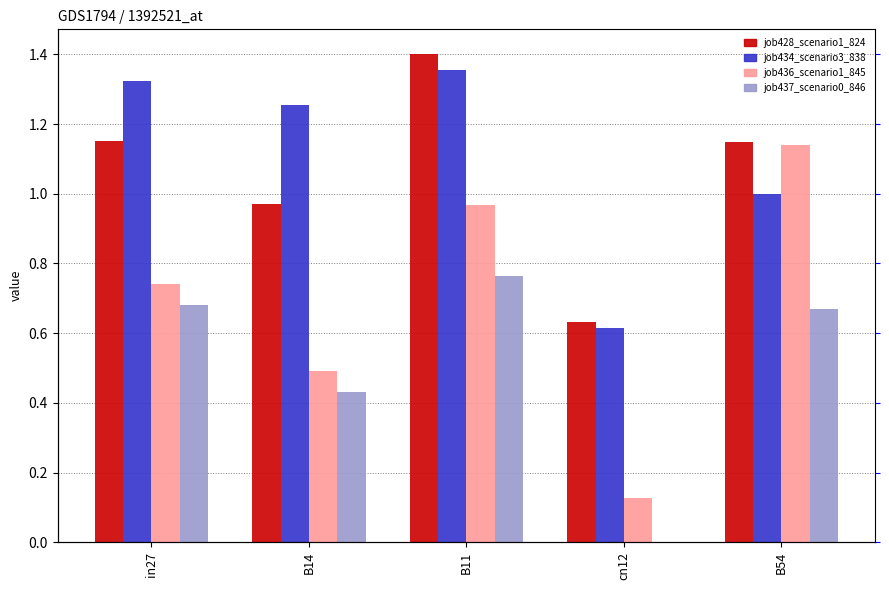

Between B11 and in27, which is larger?

B11